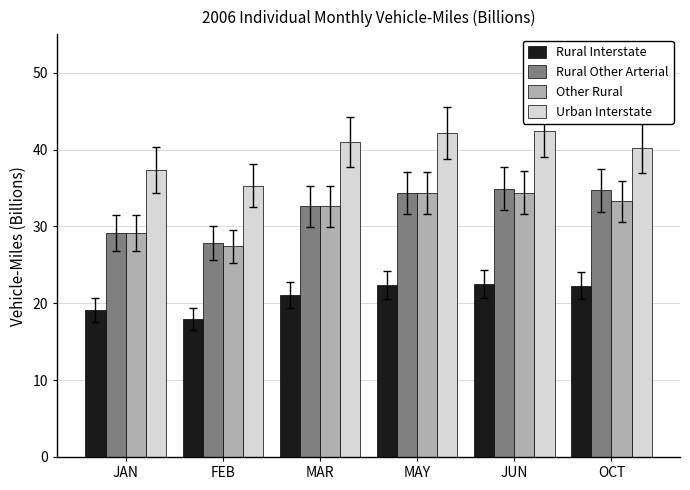

At how many categories does at least one series exceed 28?

6